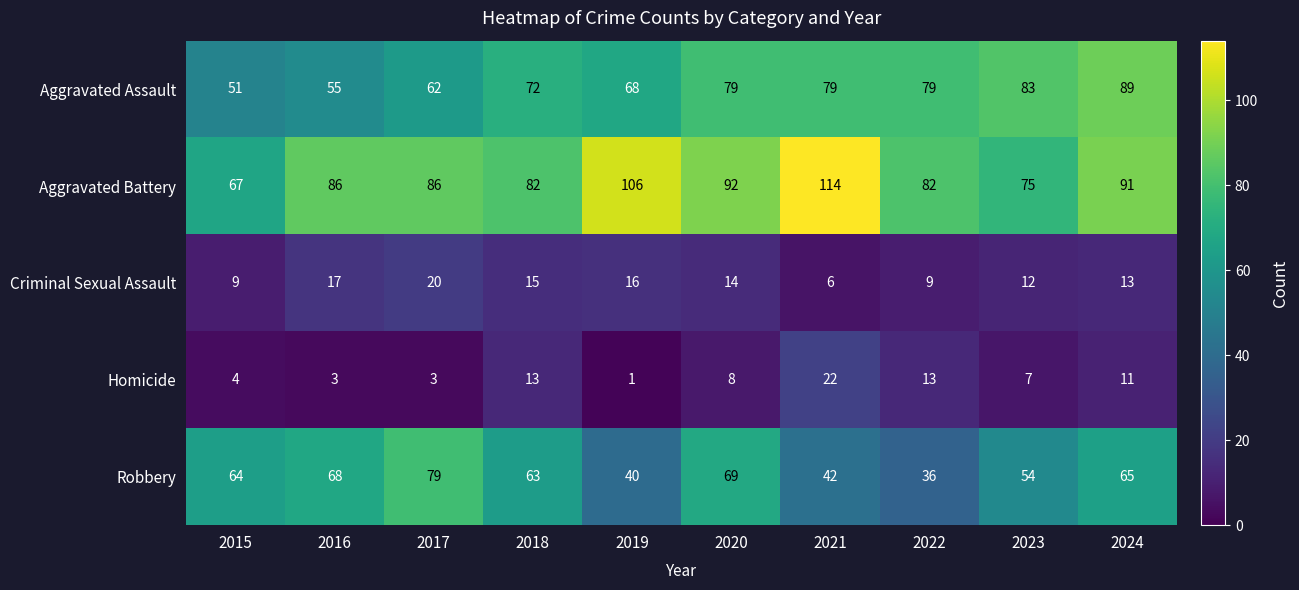

Which series has the widest spread of values?

Aggravated Battery